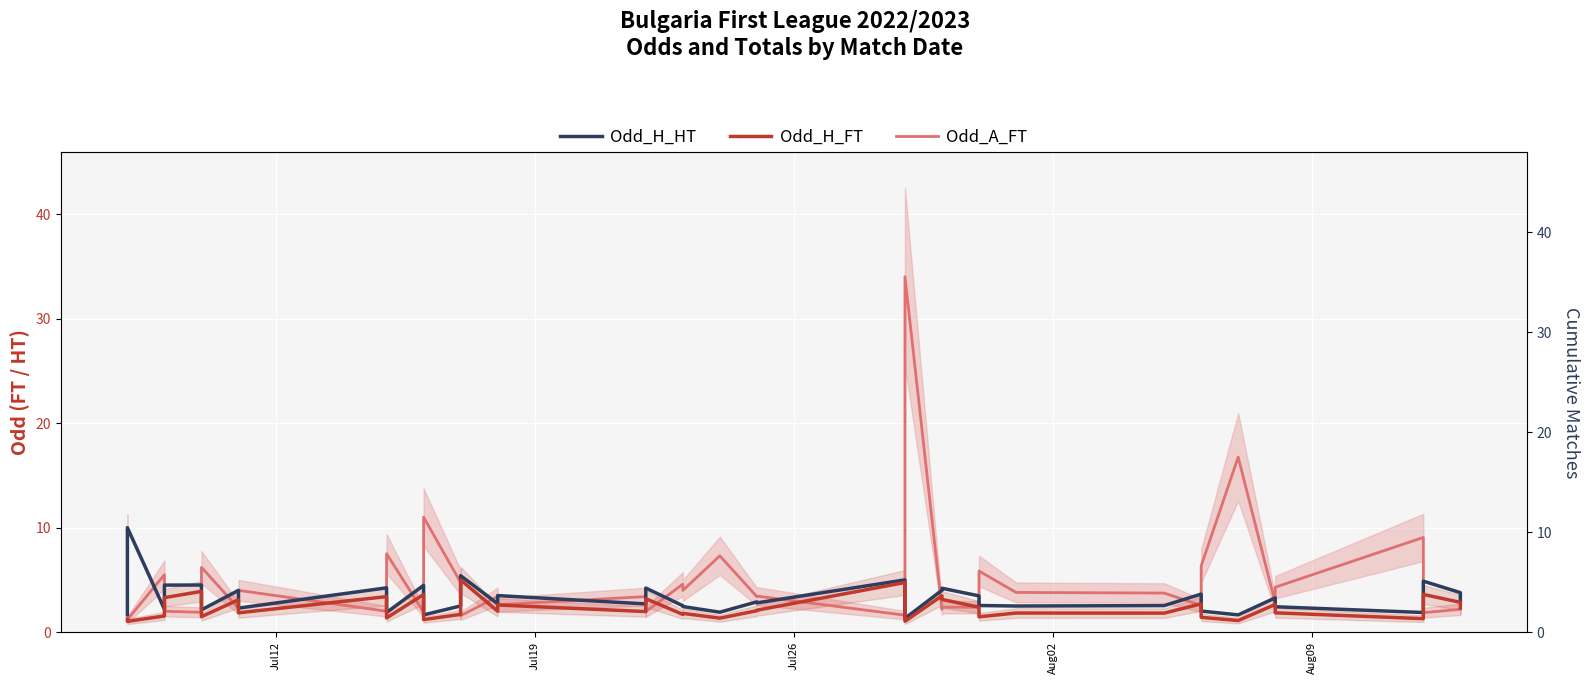

What is the difference between the second highest and second lowest values in the Odd_H_FT series?

3.7